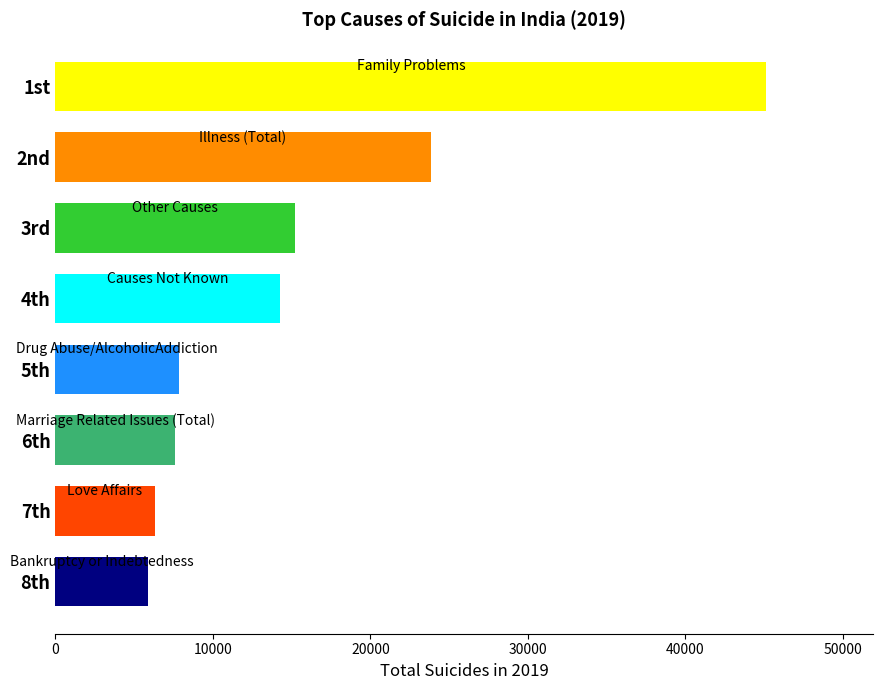

Is it true that the value at 8th is 9832?

False